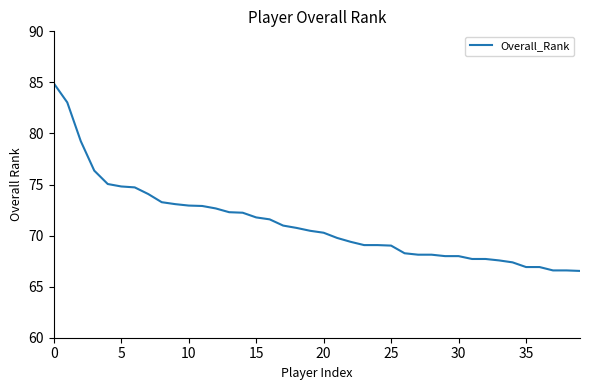

What is the greatest value displayed?

84.9